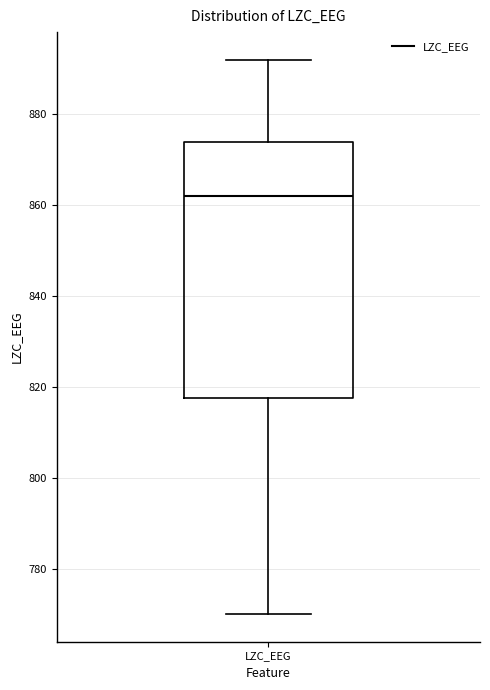

Read this box plot against the y-axis: the position of the median line, the range covered by the box, and the ends of both whiskers. The values are not printed on the chart, so give them approximately, as read against the axis.

median 862, box 818 to 874, whiskers 770 to 892